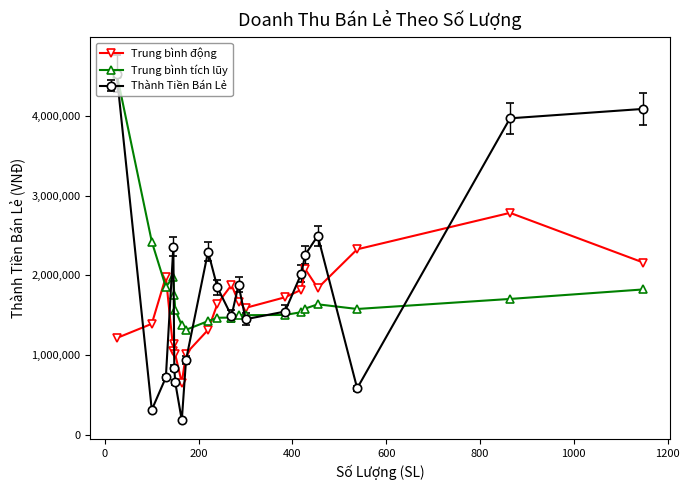

What is the maximum value for Trung bình động?

2786265.0